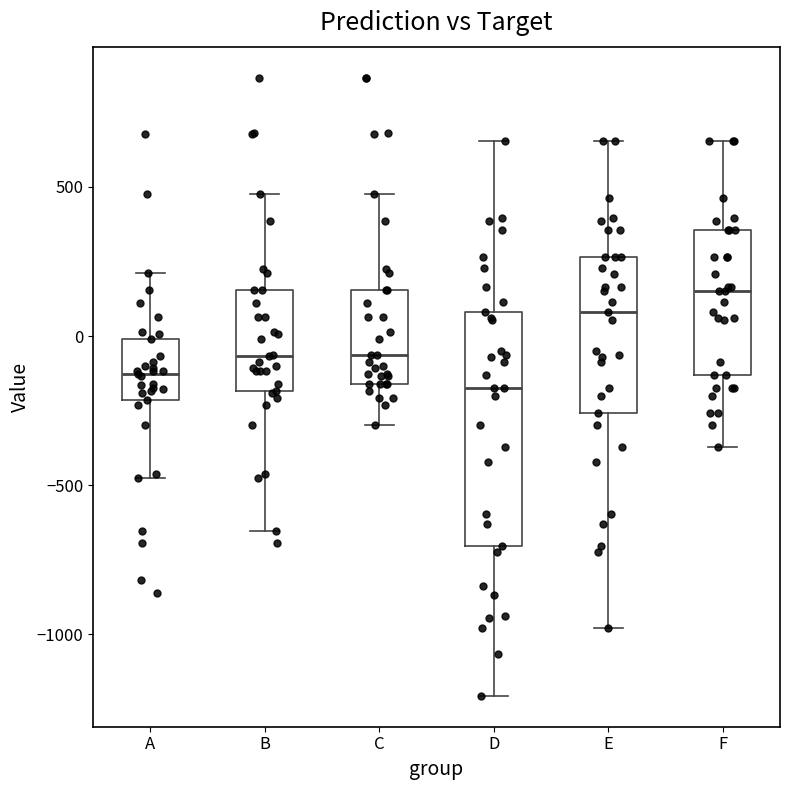

Where is the lower edge of the box for F on the y-axis? The values are not printed on the chart, so give them approximately, as read against the axis.

-150